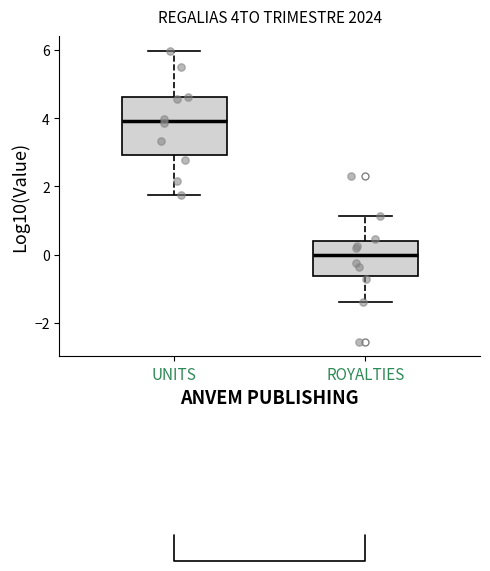

Which box's median line is the lowest?

ROYALTIES